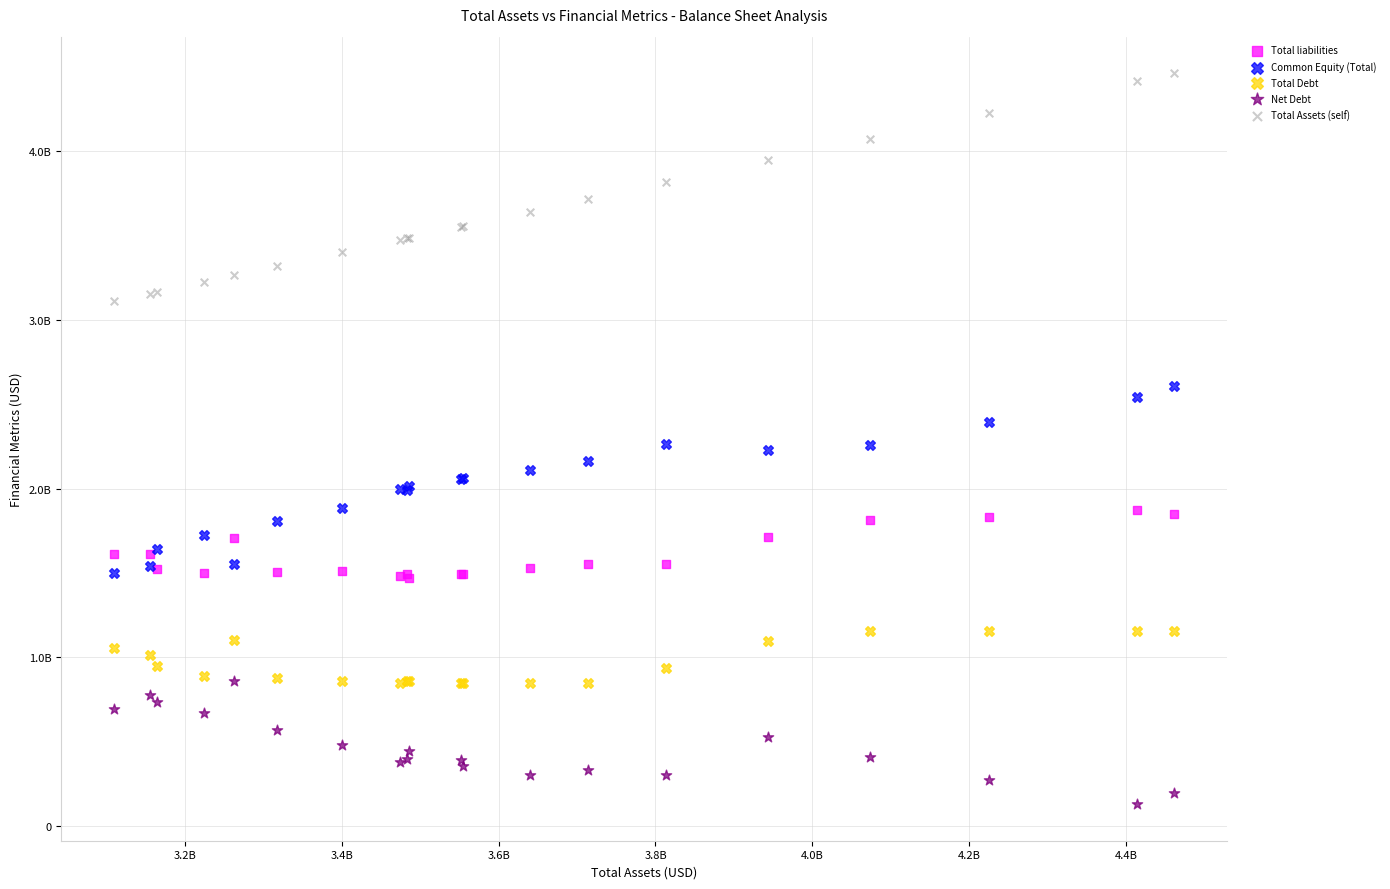

What are all the series names shown in the legend?

Total liabilities, Common Equity (Total), Total Debt, Net Debt, Total Assets (self)